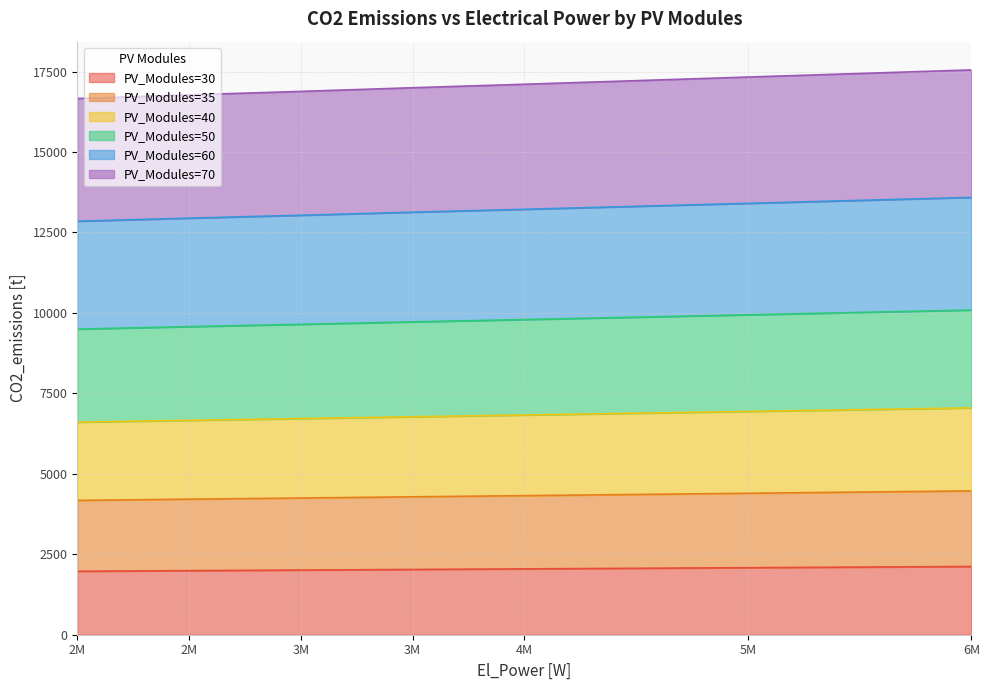

Is the value of PV_Modules=60 at 3M greater than the value of PV_Modules=35 at 5M?

Yes